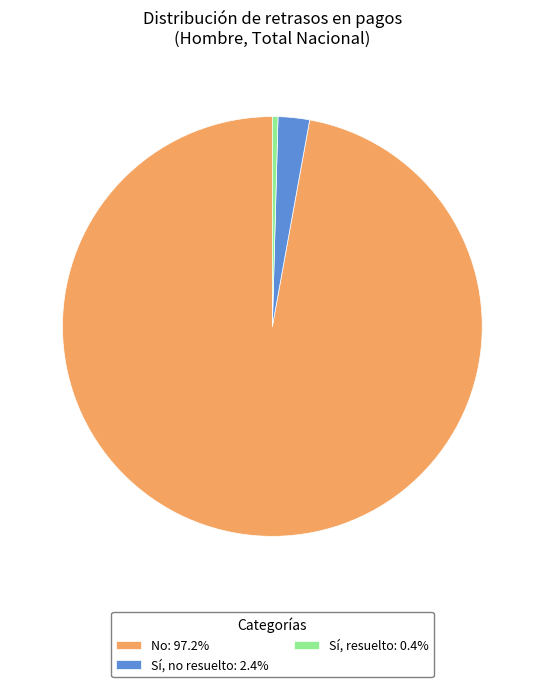

Is the sum of No: 97.2% and Sí, resuelto: 0.4% greater than half?

Yes